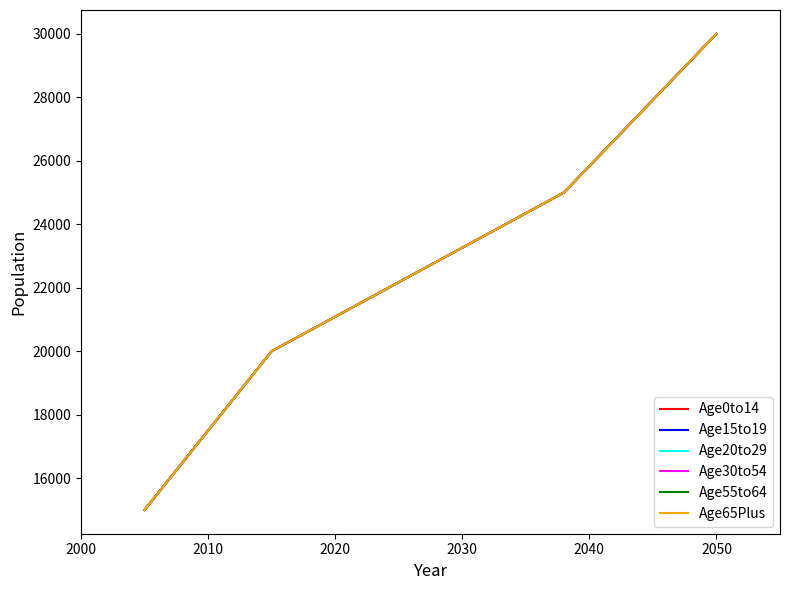

Which series has the largest range (max minus min)?

Age0to14